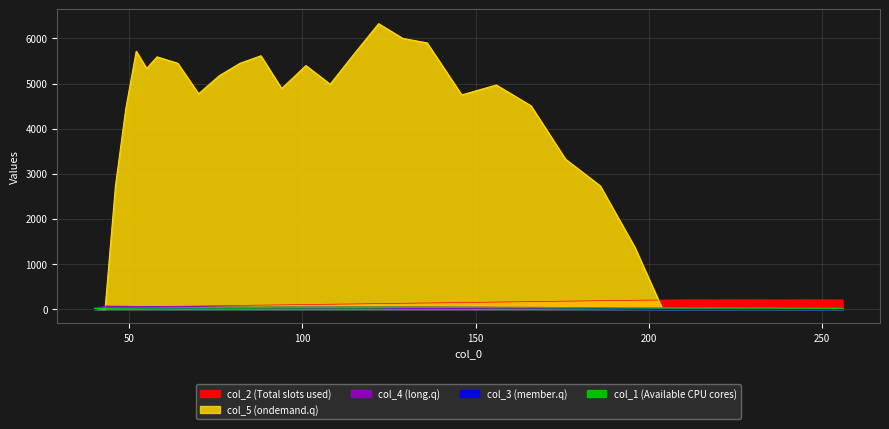

How many lines are shown in the chart?

5